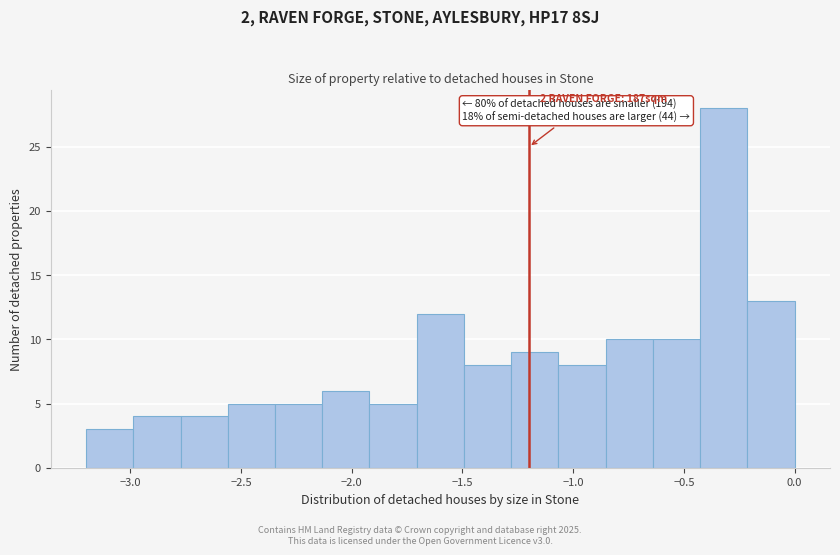

Which range on the x-axis has the tallest bar?

-0.45 to -0.20